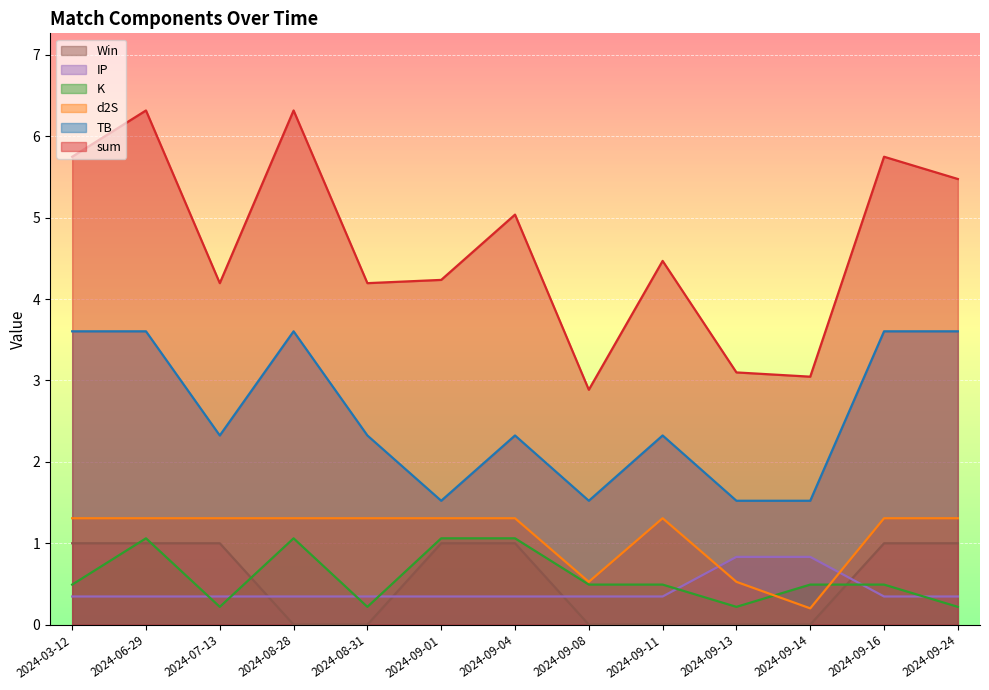

At which label does sum first exceed 4?

2024-03-12